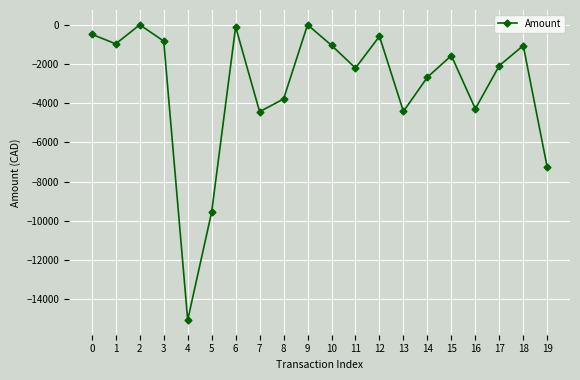

What is the change in value from 7 to 9?

+4434.0